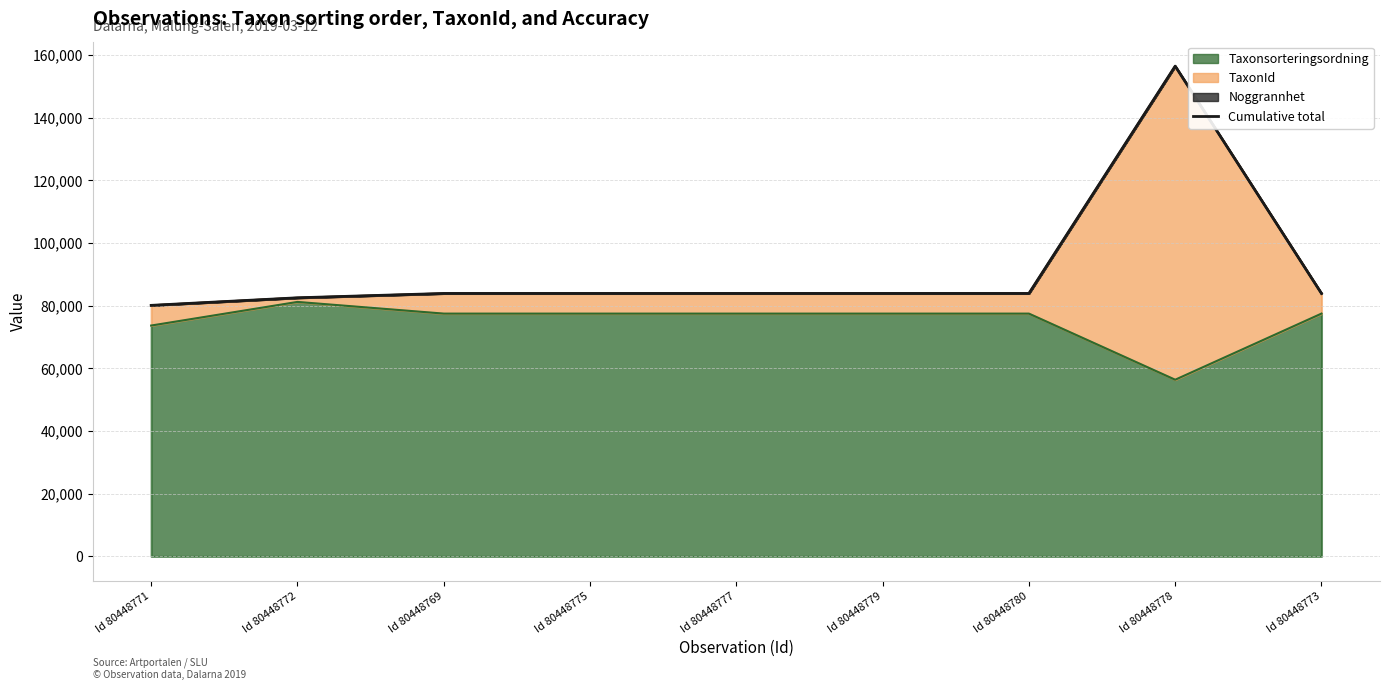

List the labels in order of value, smallest first.

Id 80448771, Id 80448772, Id 80448769, Id 80448775, Id 80448777, Id 80448779, Id 80448780, Id 80448773, Id 80448778